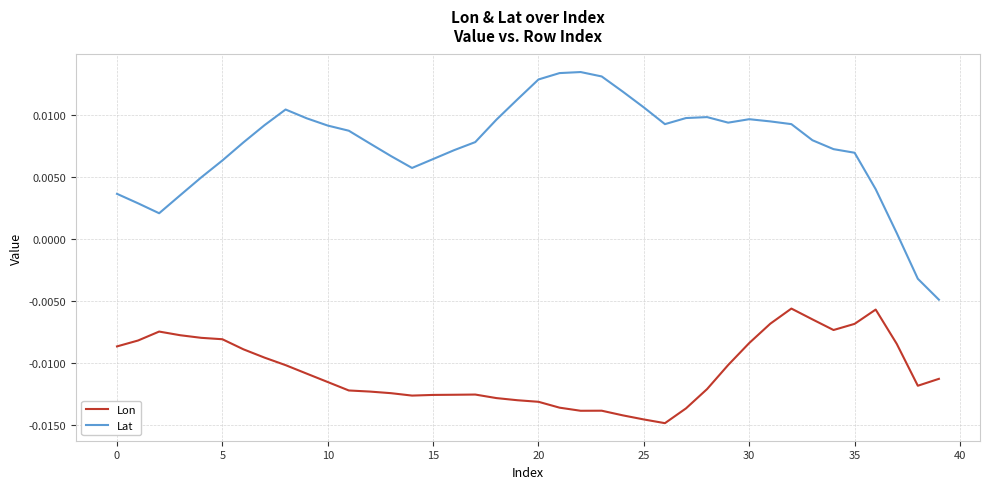

What is the sum of all Lon values?

-0.4